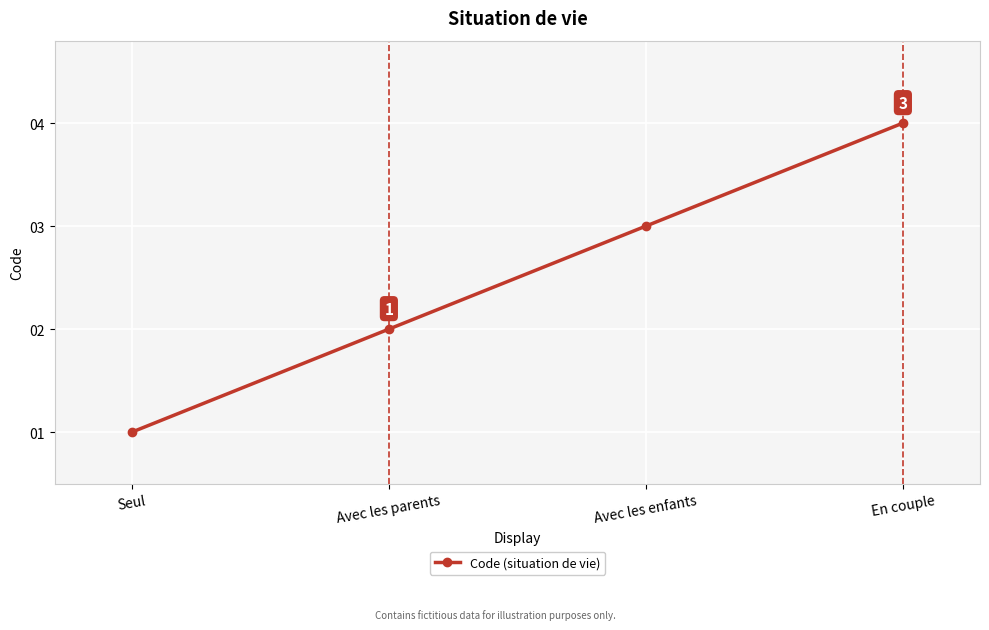

What is the difference between the values at Seul and Avec les parents?

1